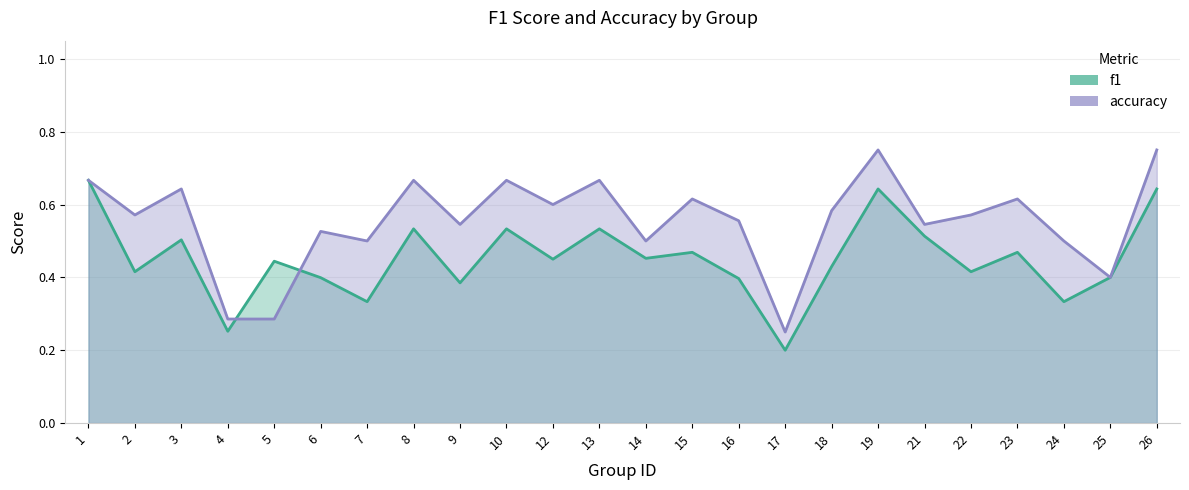

Which category has the lowest value across all series?

17